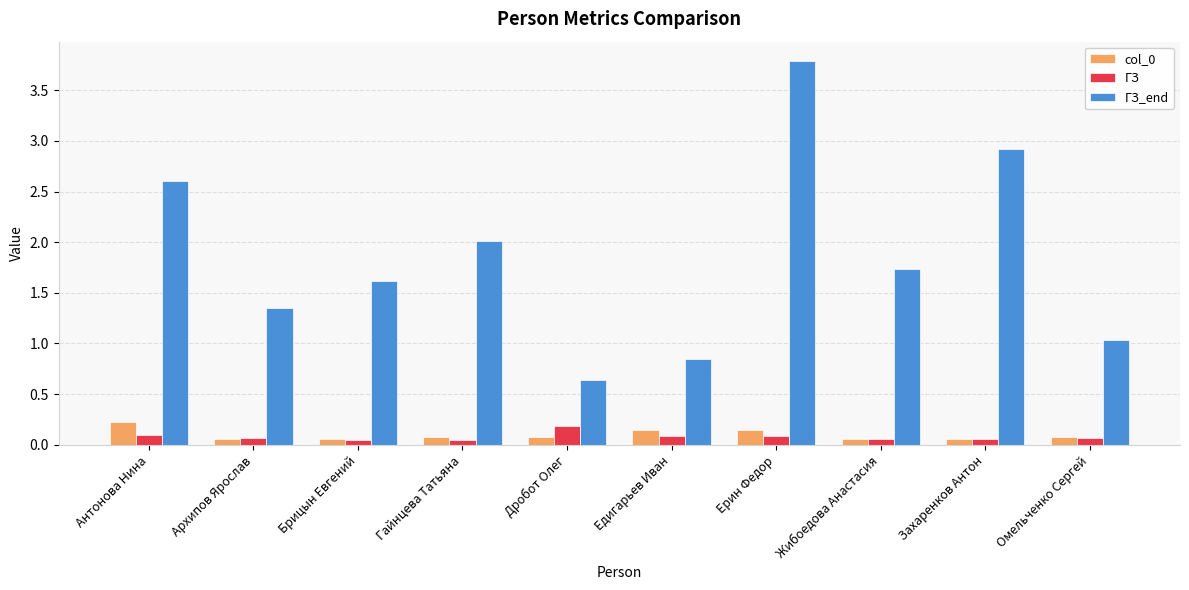

What is the approximate value of ГЗ_end at Ерин Федор?

3.8